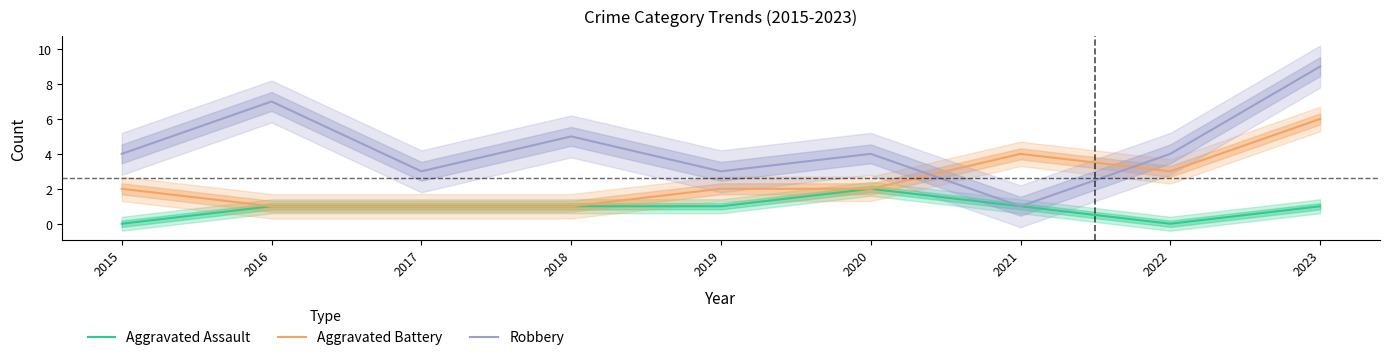

What is the difference between the second highest and minimum values in the Aggravated Assault series?

1